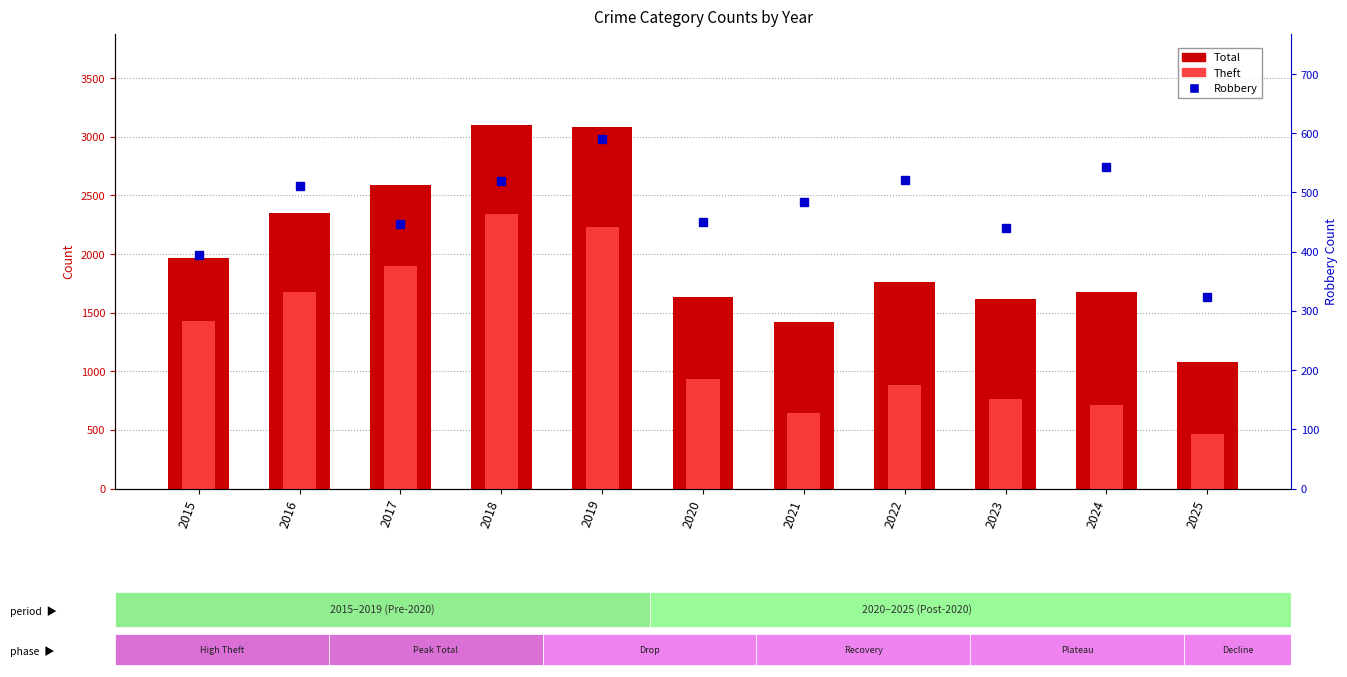

At 2017, list the series in order from largest to smallest.

Total, Theft, Robbery